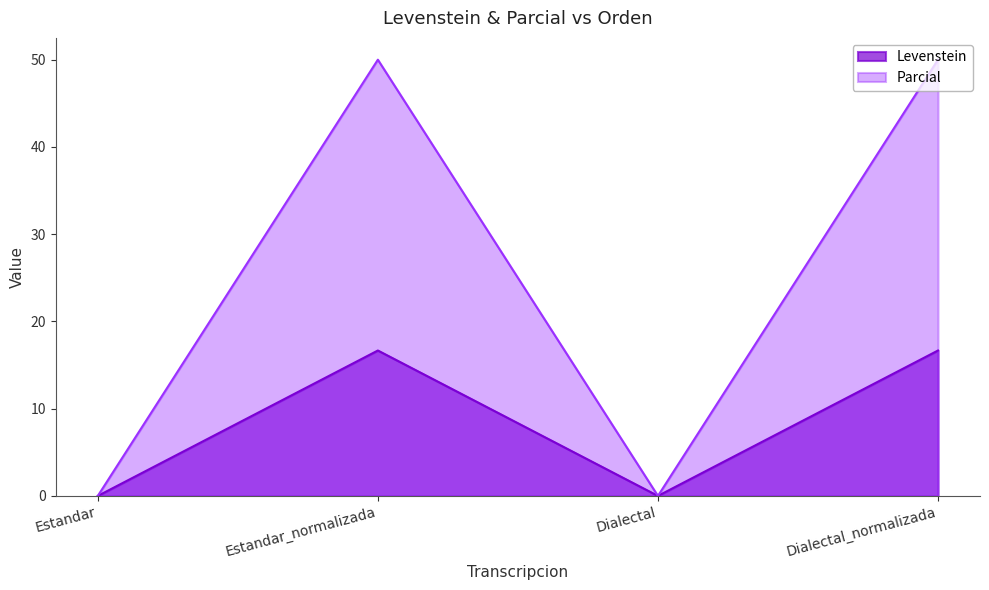

True or false: Levenstein and Parcial cross at least once.

False